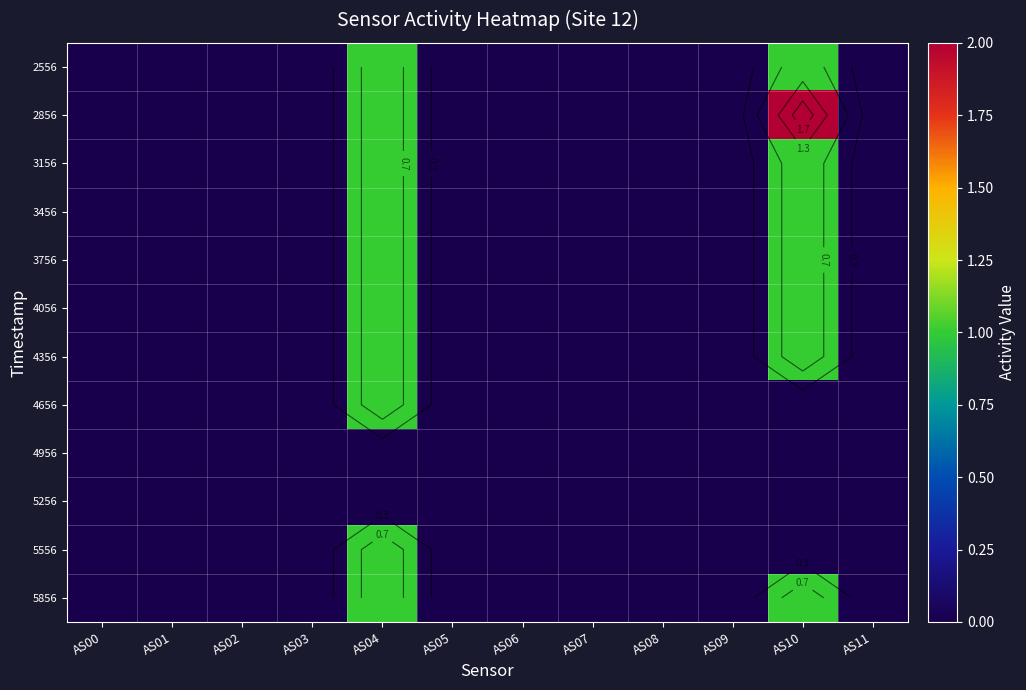

Rank the series by their maximum value, from highest to lowest.

2856, 2556, 3156, 3456, 3756, 4056, 4356, 4656, 5556, 5856, 4956, 5256